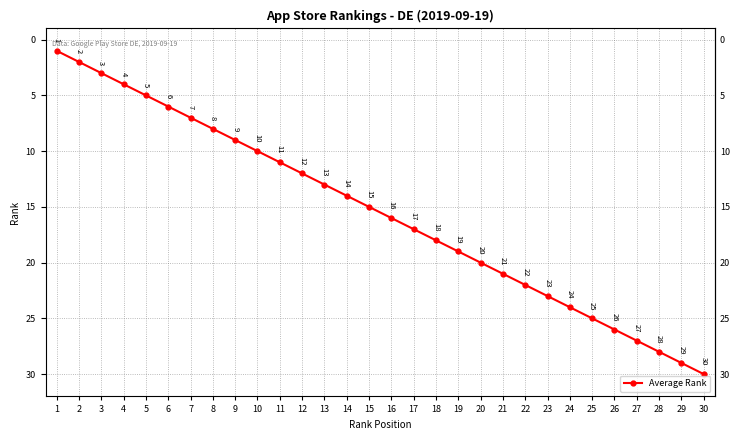

Count the number of categories in the chart.

30